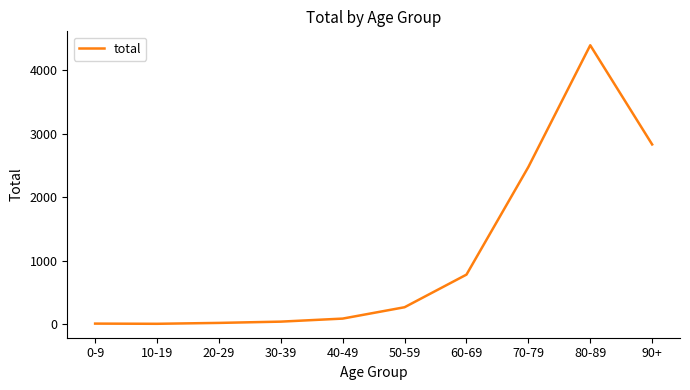

At which category does the chart reach its peak across all series?

80-89